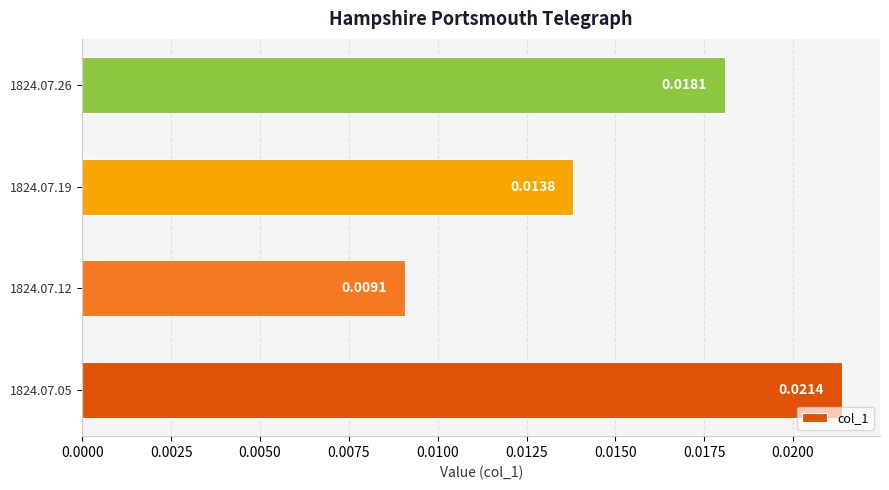

How many bars are there in total?

4